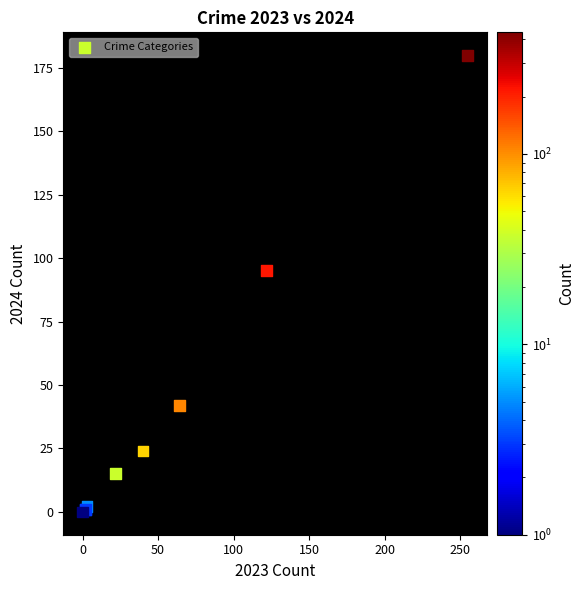

What Y value in the scatter plot is closest to 90?

95